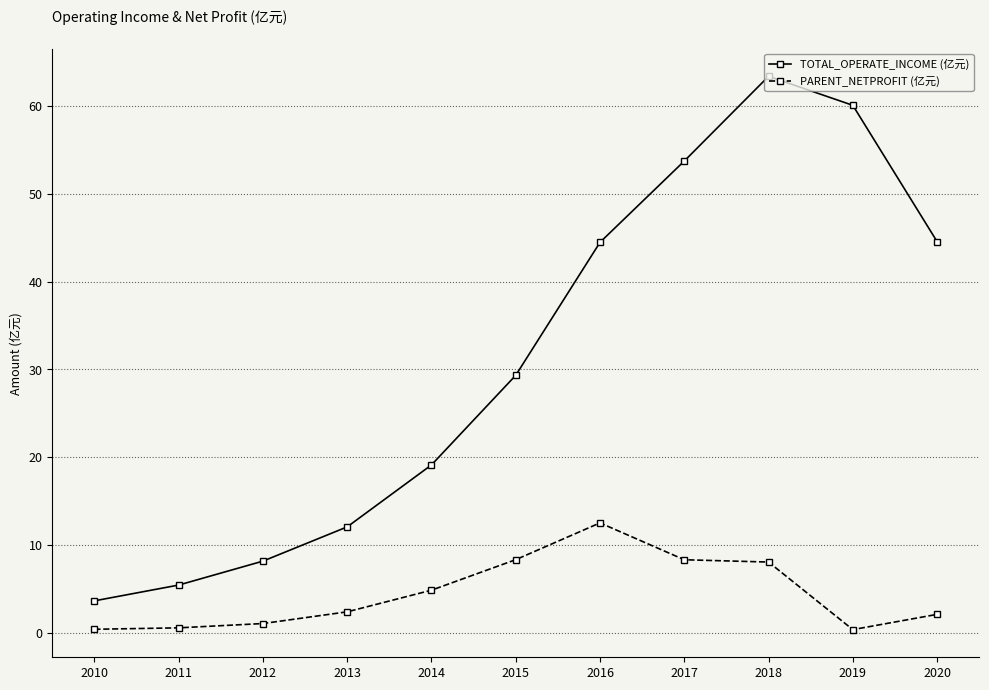

List the series in order of their peak value, lowest first.

PARENT_NETPROFIT (亿元), TOTAL_OPERATE_INCOME (亿元)